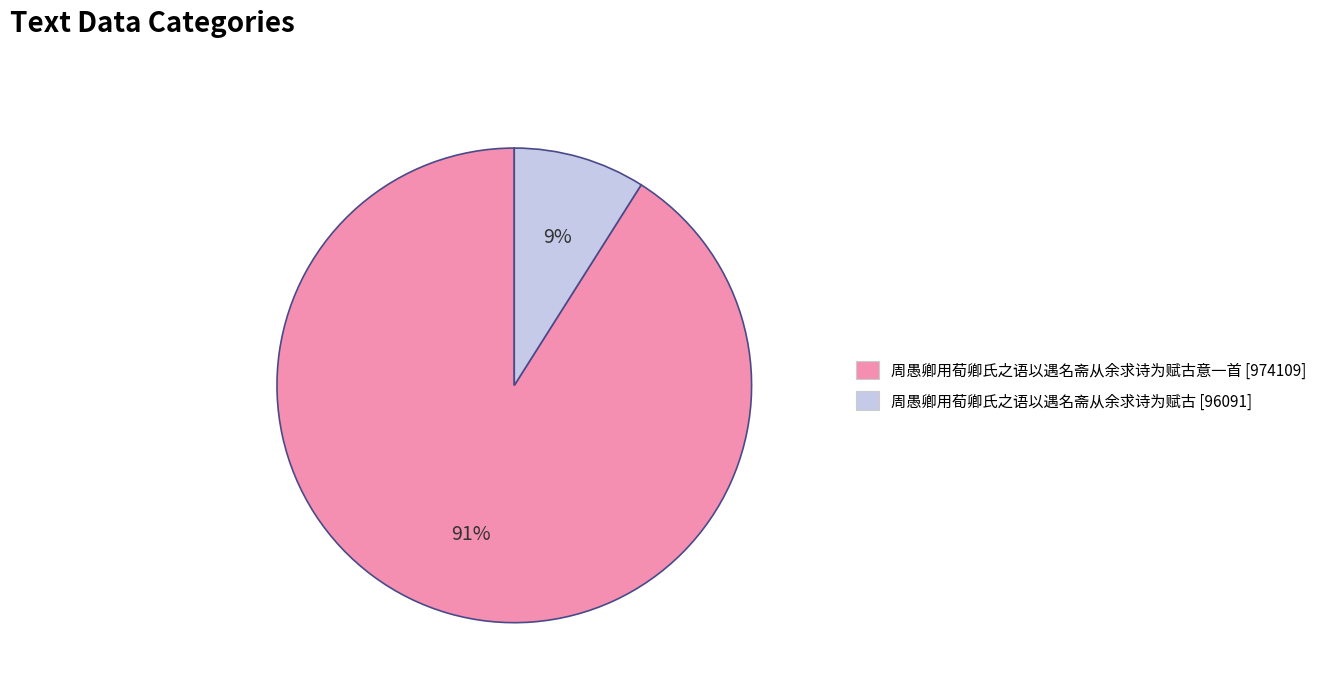

Is there any slice that represents more than half of the pie?

Yes